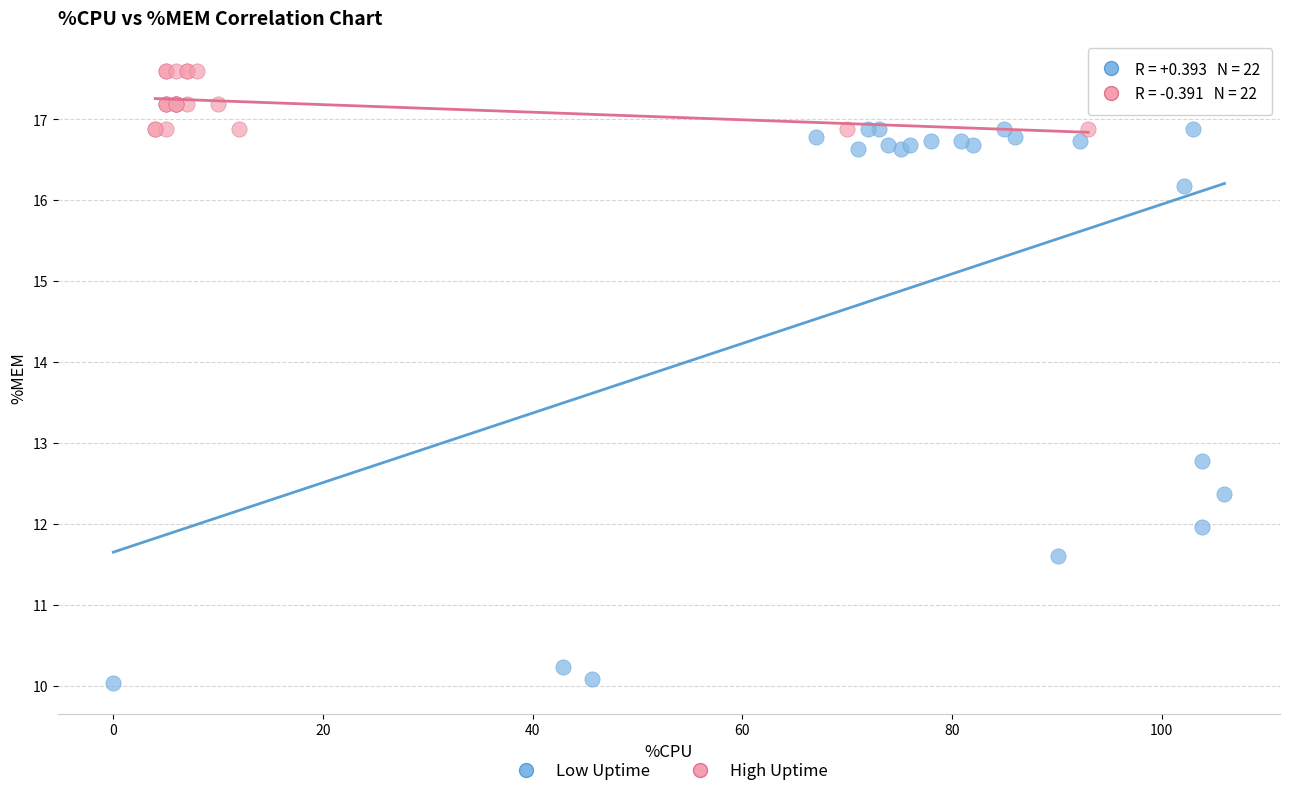

Which series contains the highest Y value?

High Uptime